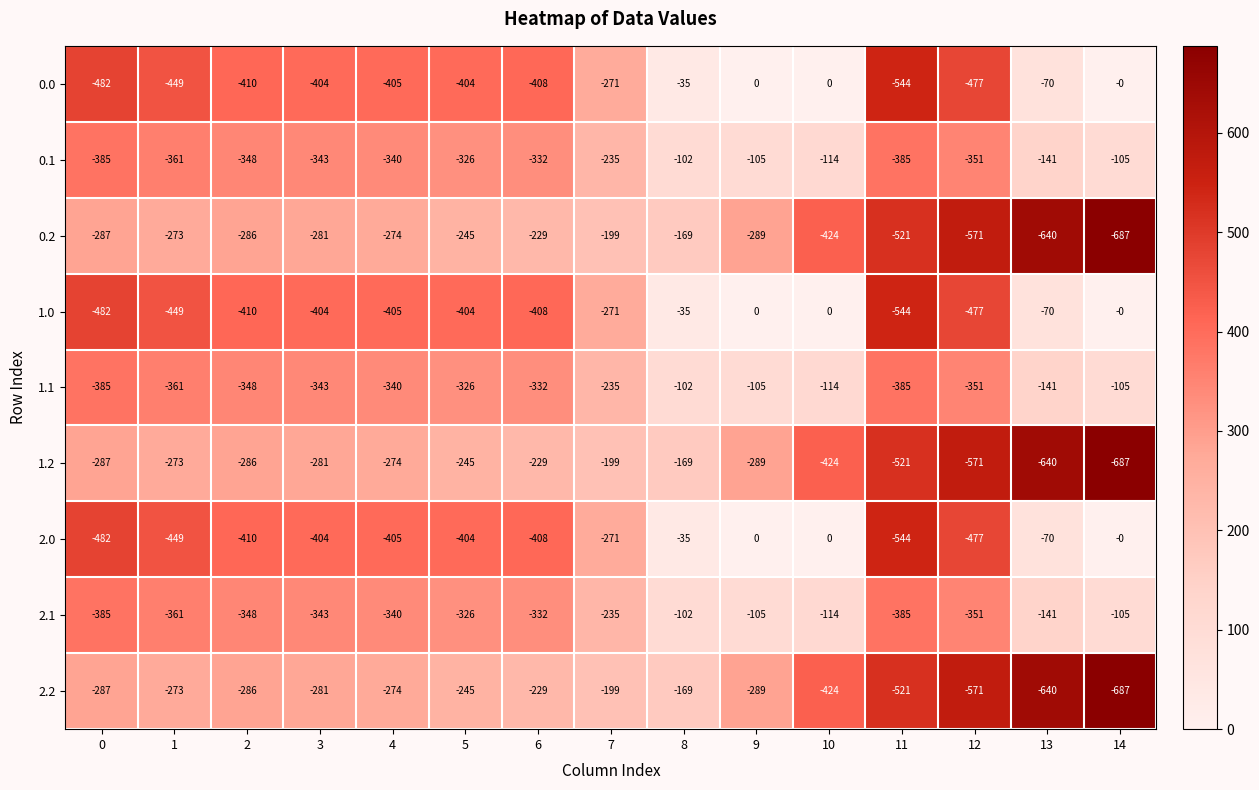

What is the spread (max minus min) of values at 1?

176